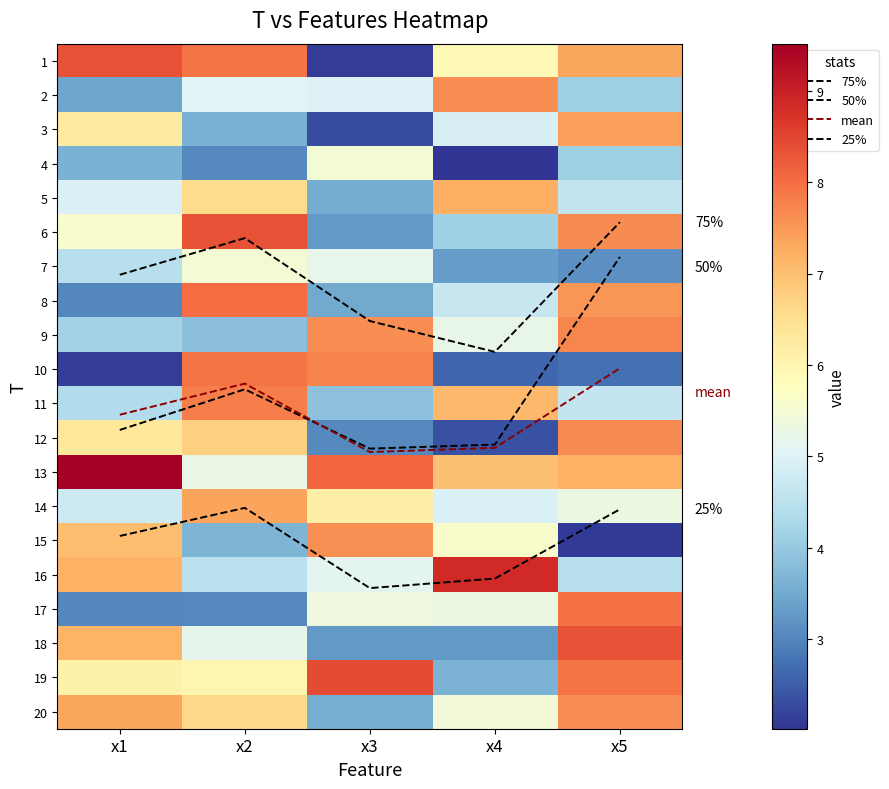

The 1 series shows 8.3 at x1. True or false?

True